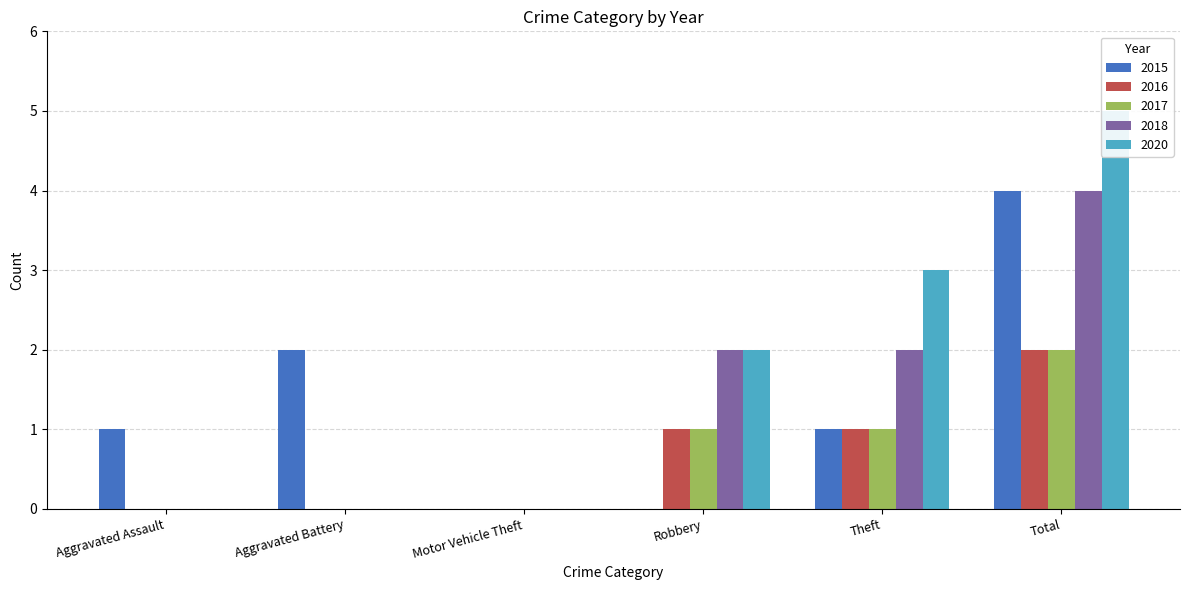

At which label does 2020 reach its minimum?

Aggravated Assault